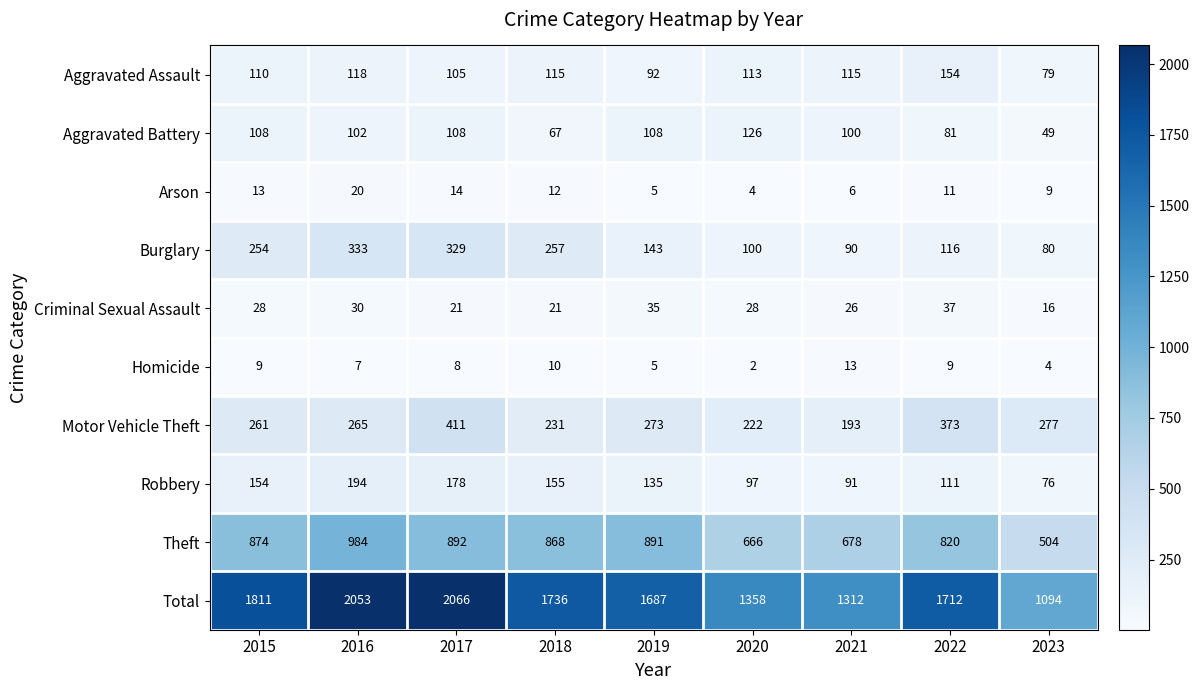

Is the value of Homicide at 2018 greater than the value of Criminal Sexual Assault at 2023?

No